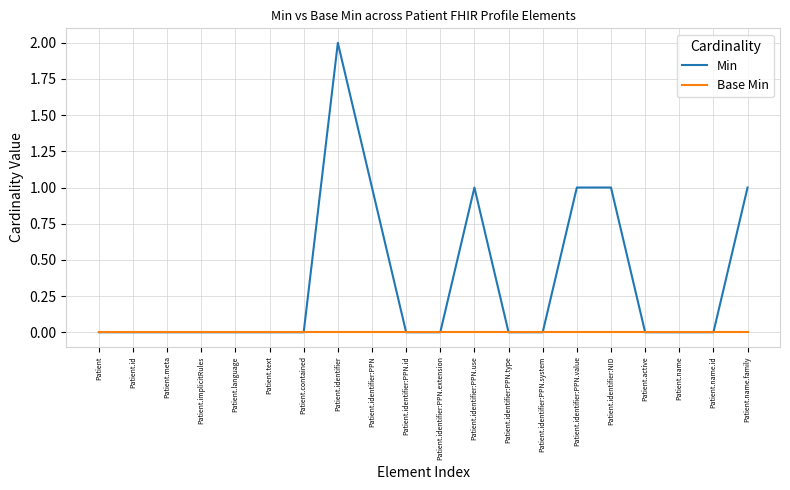

The Min series shows 1 at Patient.name.family. True or false?

True